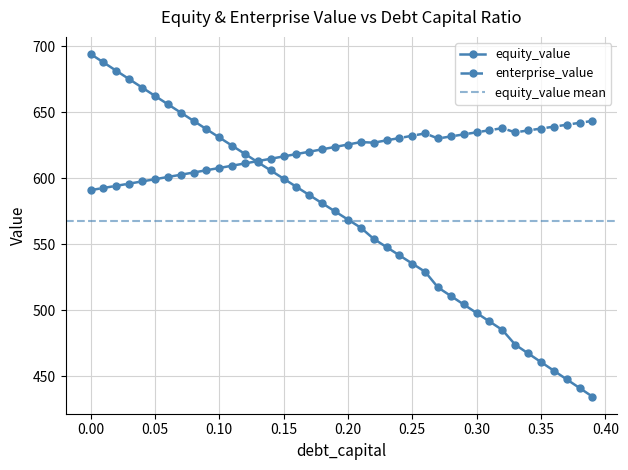

Between 0.14 and 0.07, which is larger?

0.07